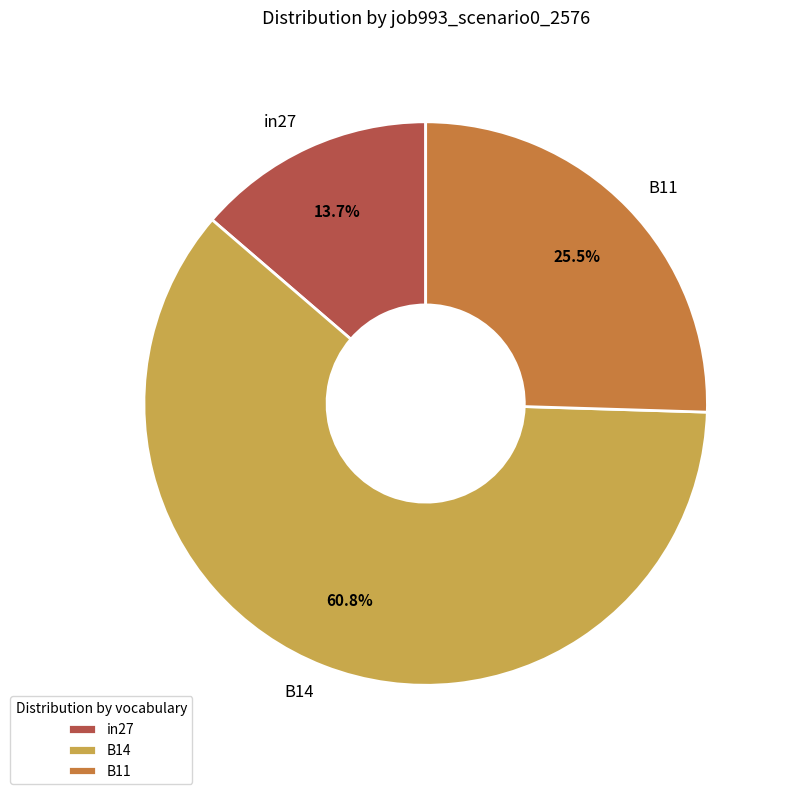

Which slice is the smallest?

in27